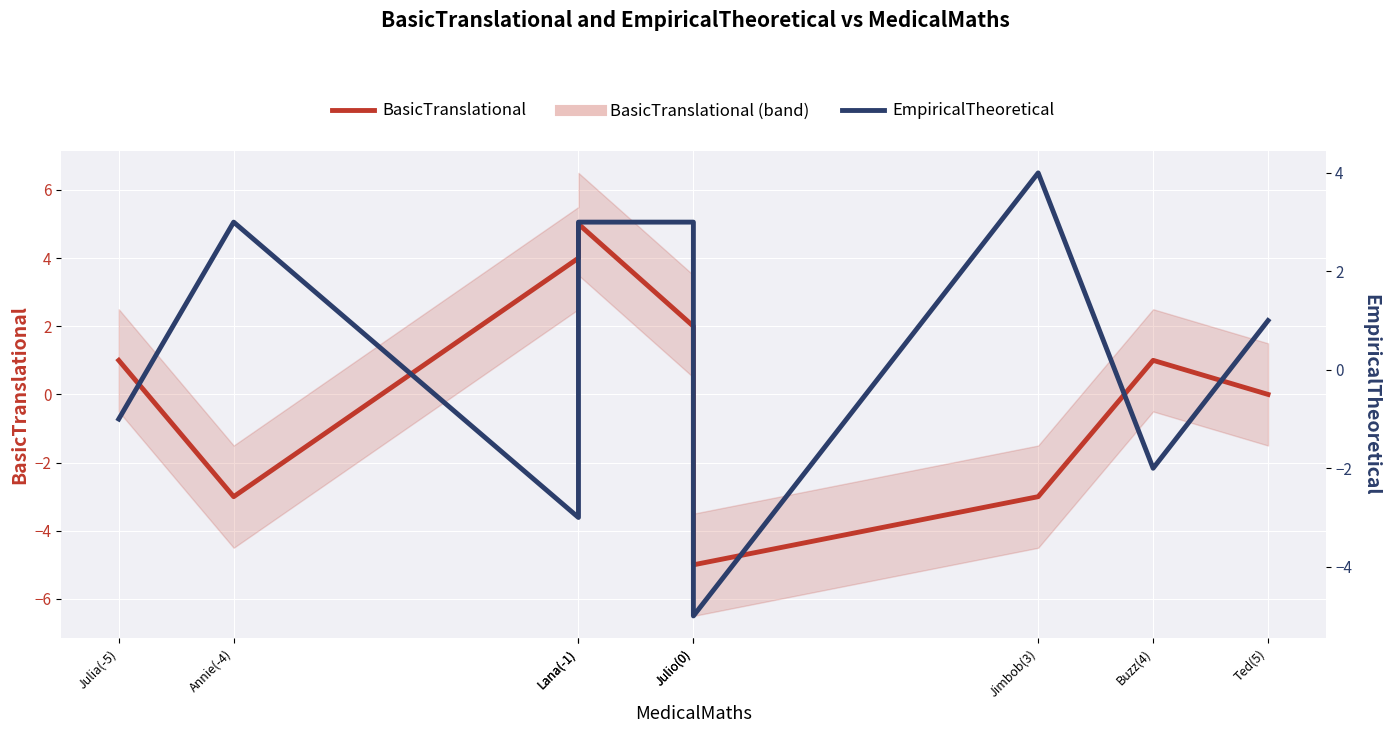

True or false: EmpiricalTheoretical has more than 2 points higher than both neighbors.

False